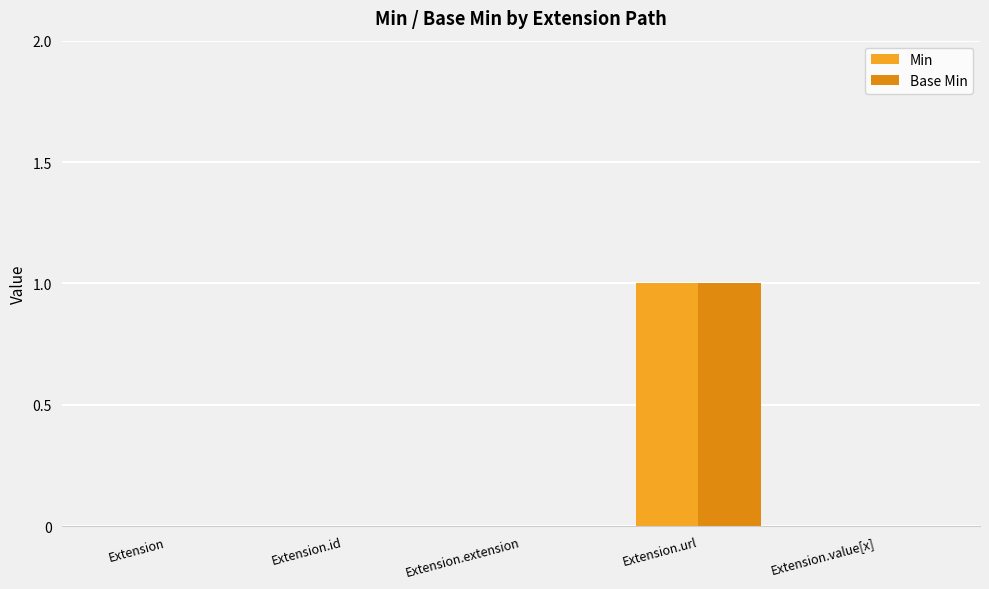

True or false: Base Min has a value of 0 at Extension.extension.

True